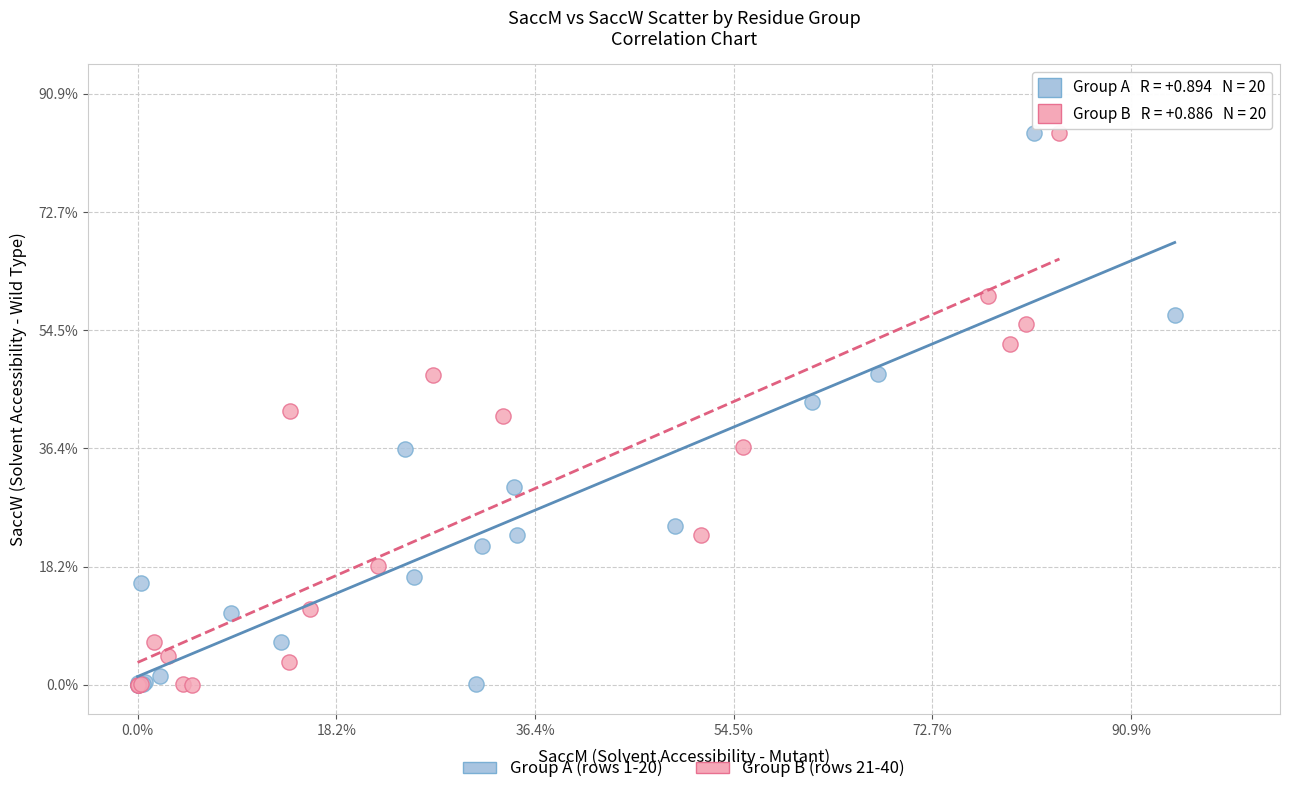

What are all the series names shown in the legend?

Group A (rows 1-20), Group B (rows 21-40)